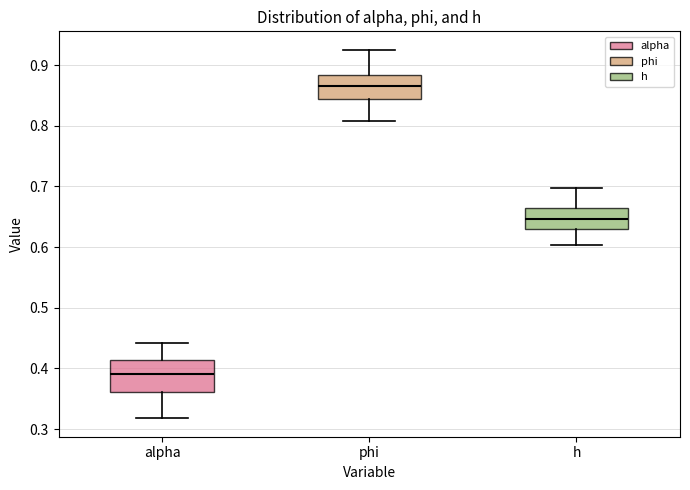

Reading left to right, read every box against the y-axis: the position of its median line, the range the box covers, and the ends of its whiskers. The values are not printed on the chart, so give them approximately, as read against the axis.

alpha: median 0.39, box 0.36 to 0.41, whiskers 0.32 to 0.44
phi: median 0.87, box 0.84 to 0.88, whiskers 0.81 to 0.93
h: median 0.65, box 0.63 to 0.66, whiskers 0.60 to 0.70